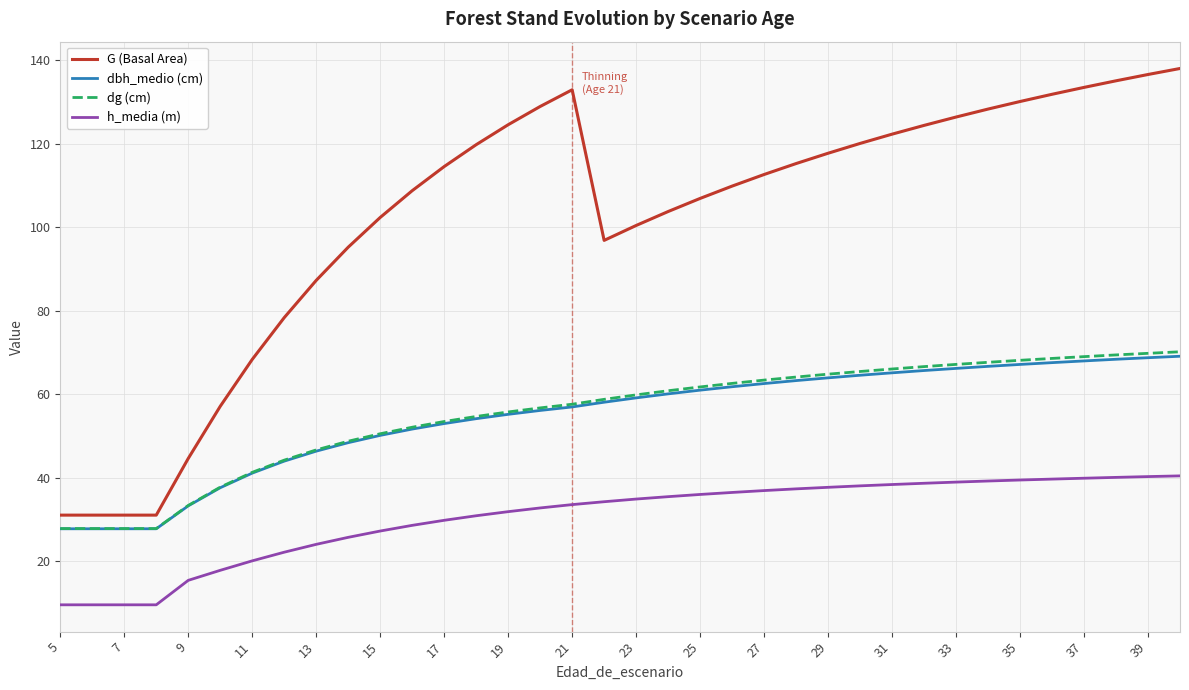

True or false: dbh_medio (cm) and h_media (m) cross at least once.

False